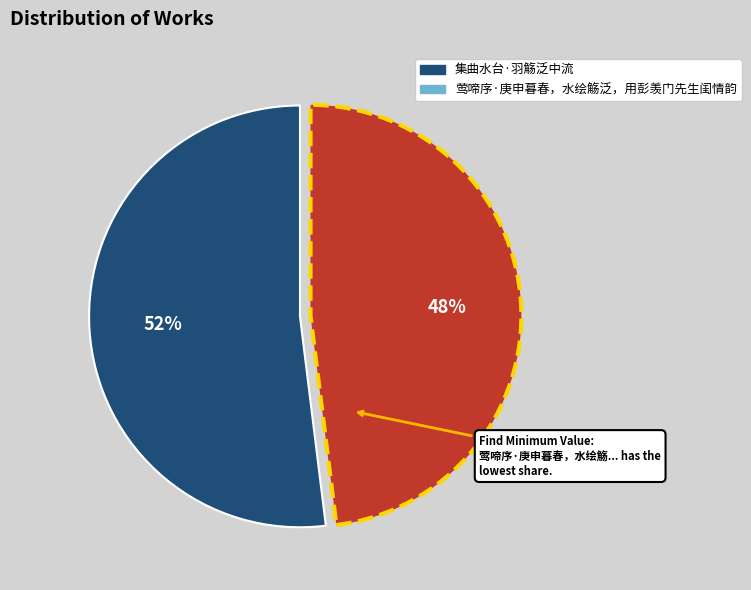

Does 集曲水台·羽觞泛中流 account for over 50% of the chart?

Yes